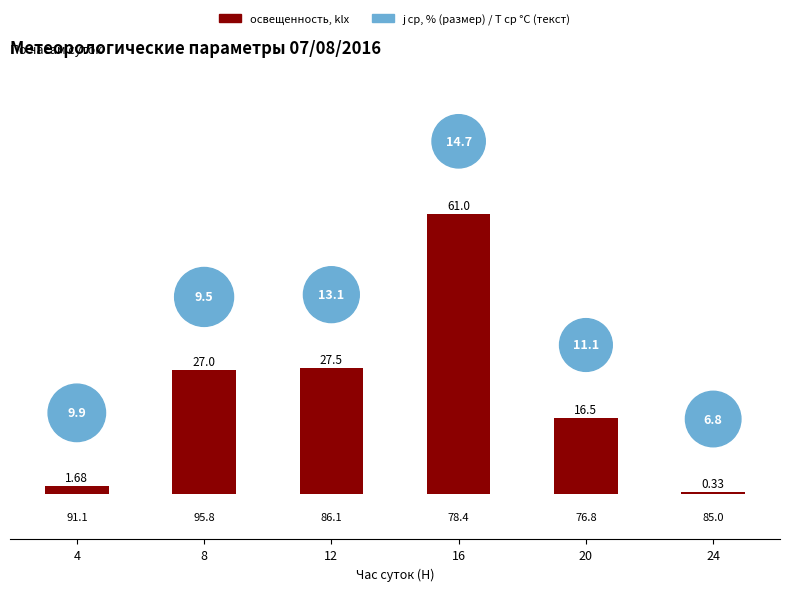

Which series contains the highest Y value?

j ср, %